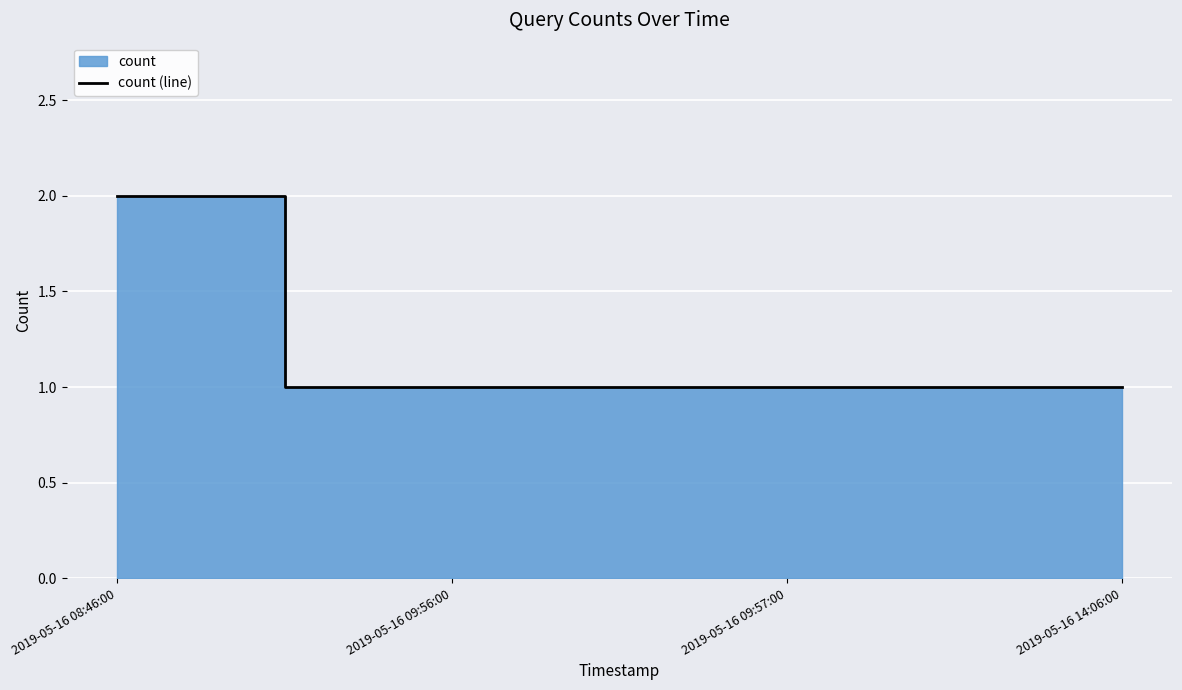

What is the minimum value shown in the chart?

1